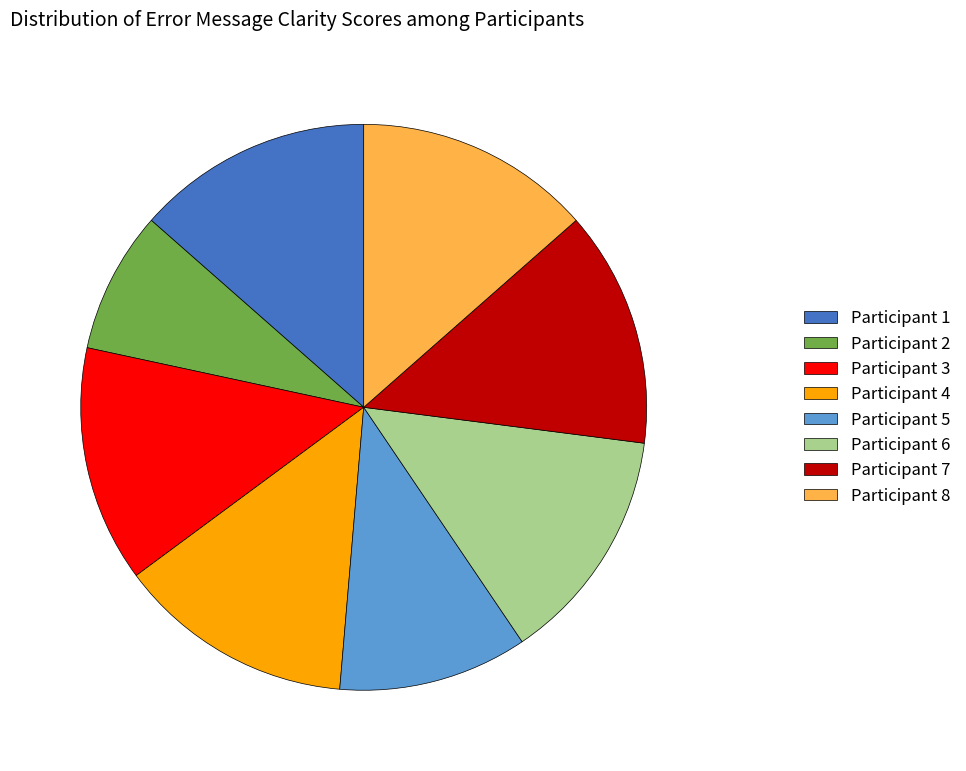

Does any single category account for the majority?

No